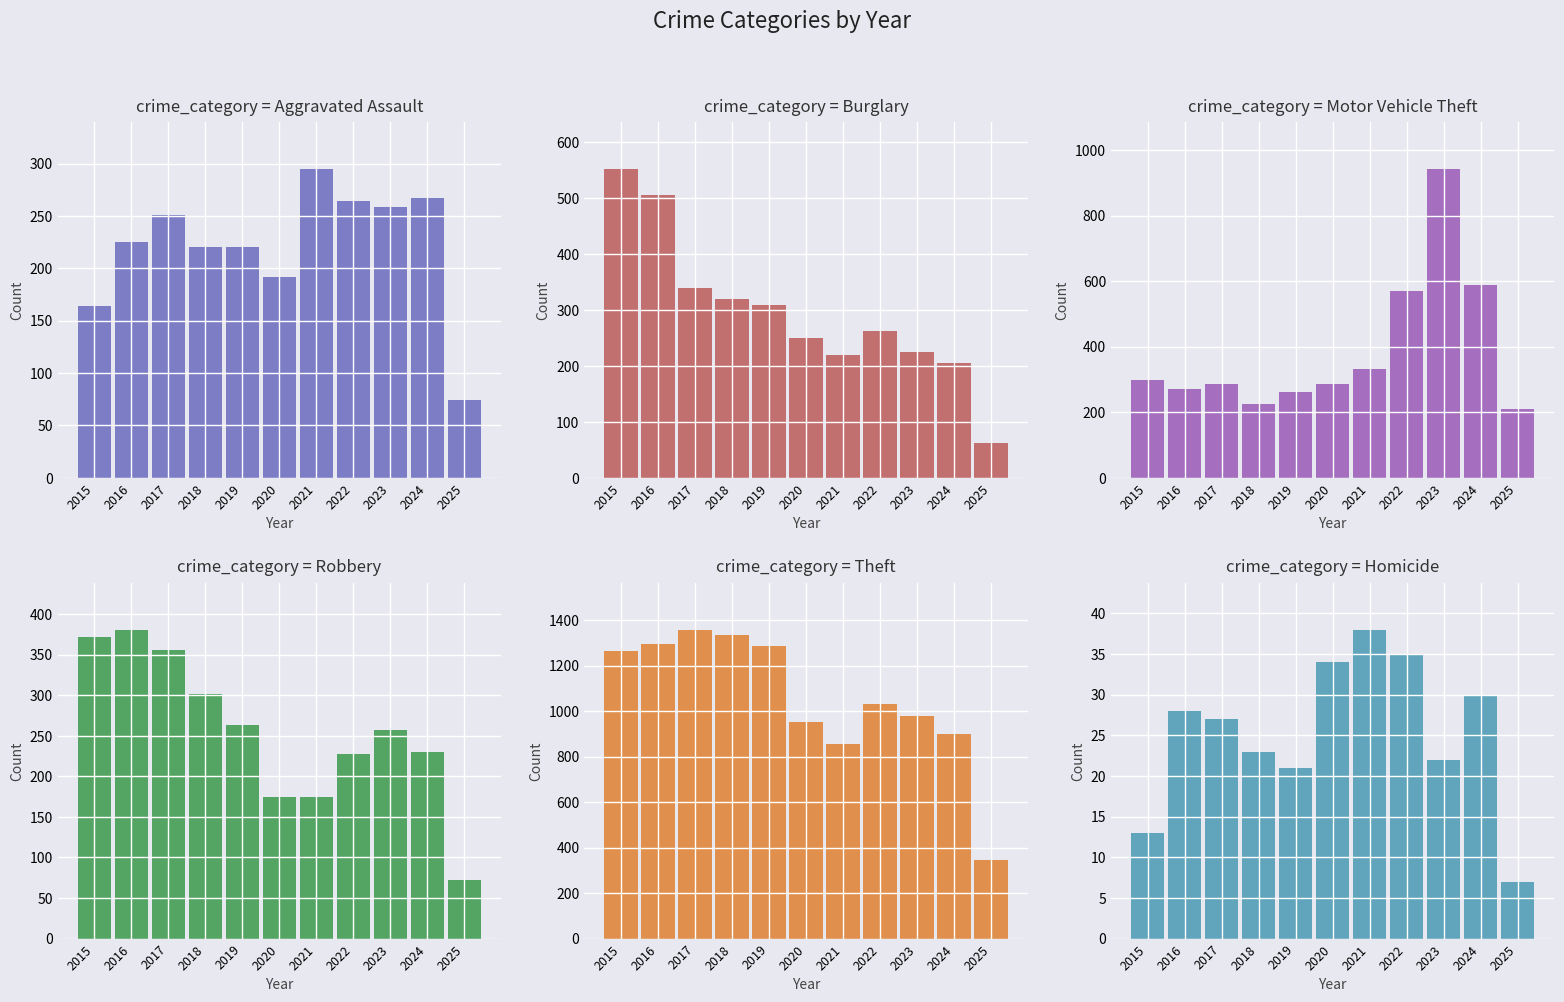

Rank the series by their maximum value, from highest to lowest.

Theft, Motor Vehicle Theft, Burglary, Robbery, Aggravated Assault, Homicide